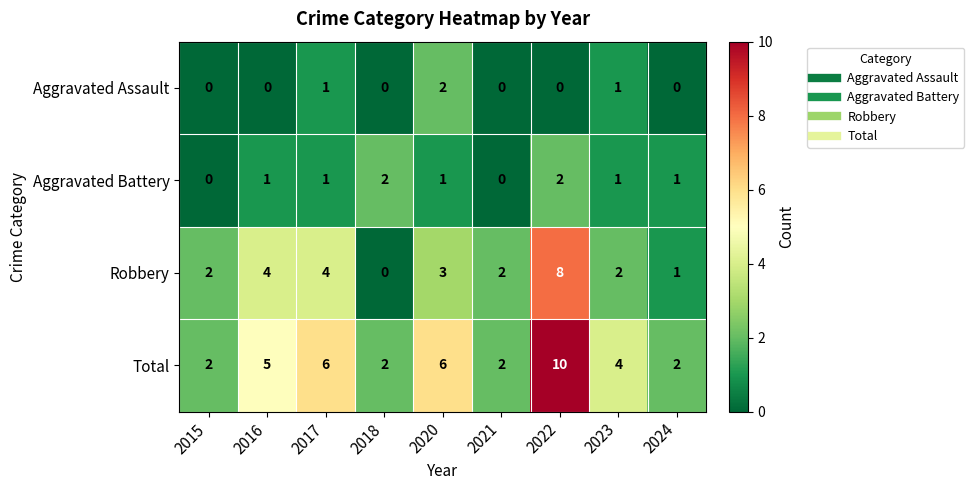

What is the difference between the highest and lowest values at 2016?

5